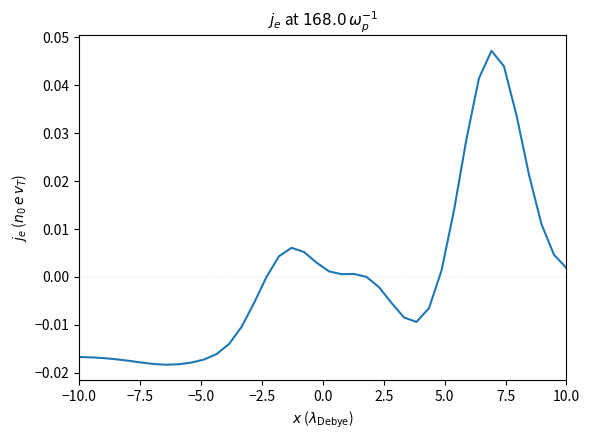

Does the chart display data point markers on the line(s)?

No